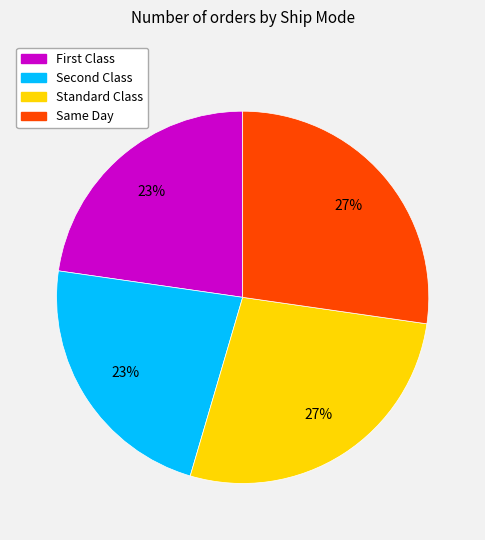

The Same Day slice represents 27% of the pie. True or false?

True